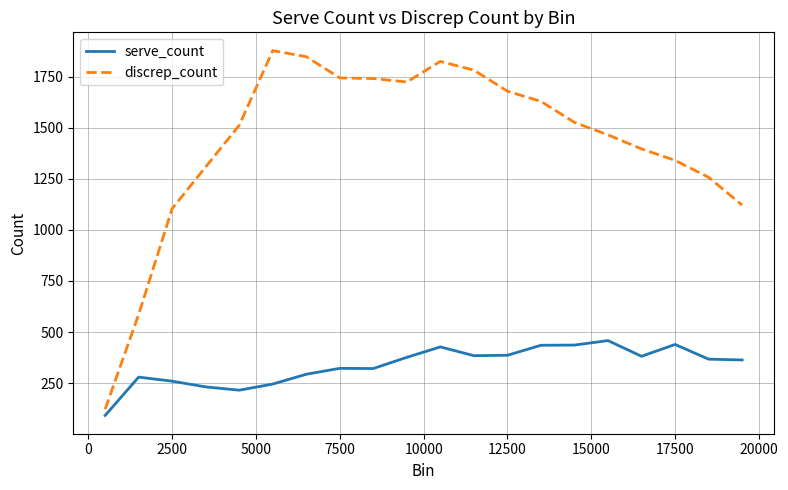

Which series has the largest range (max minus min)?

discrep_count